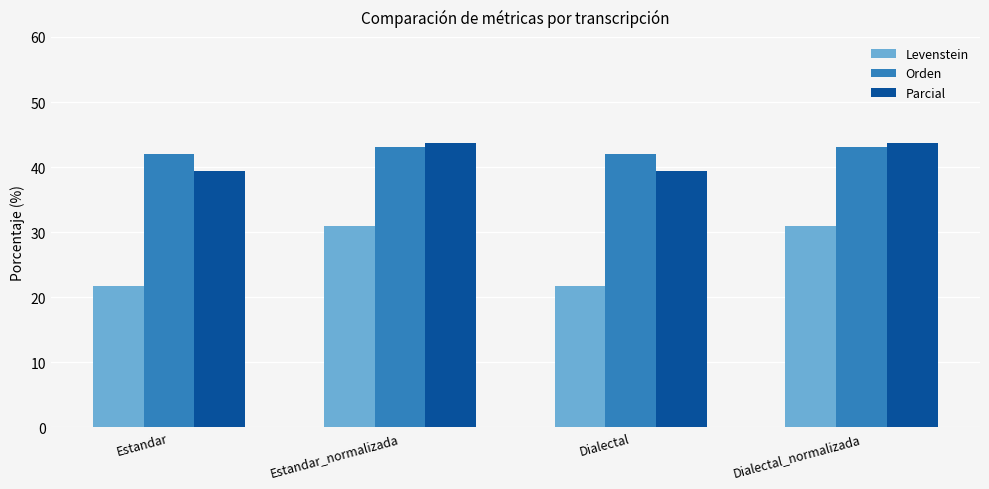

List the series in order of their peak value, highest first.

Parcial, Orden, Levenstein